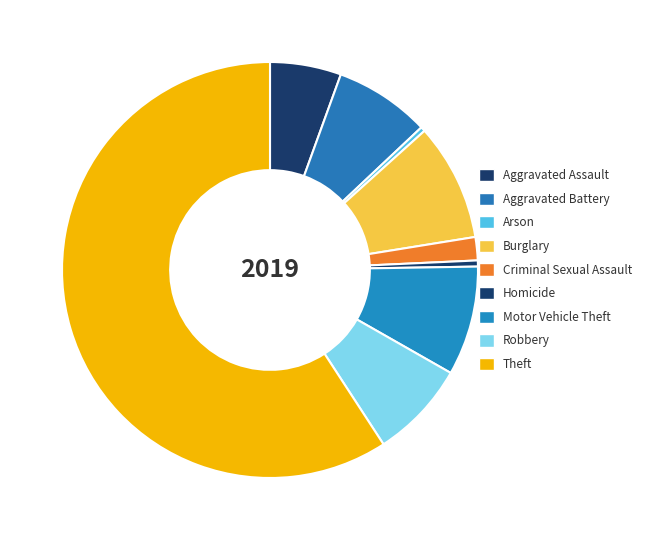

Is it true that Homicide is 0% of the pie?

True